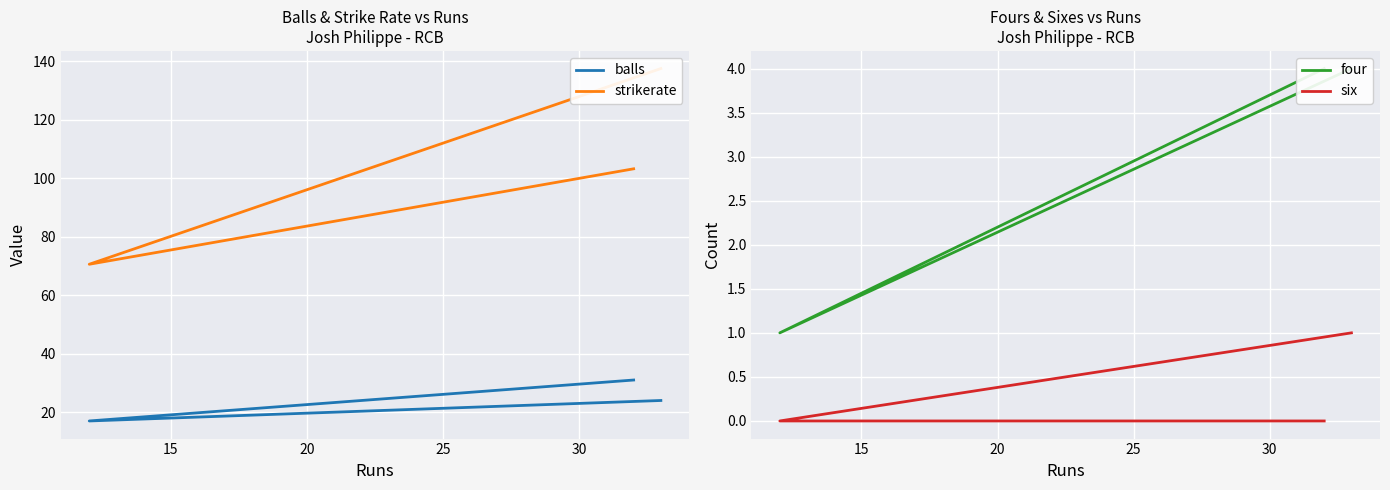

Reading right to left, transcribe all the data shown in this chart.

balls: 24.0	17.0	31.0
strikerate: 137.5	70.6	103.2
four: 4.0	1.0	4.0
six: 1.0	0.0	0.0